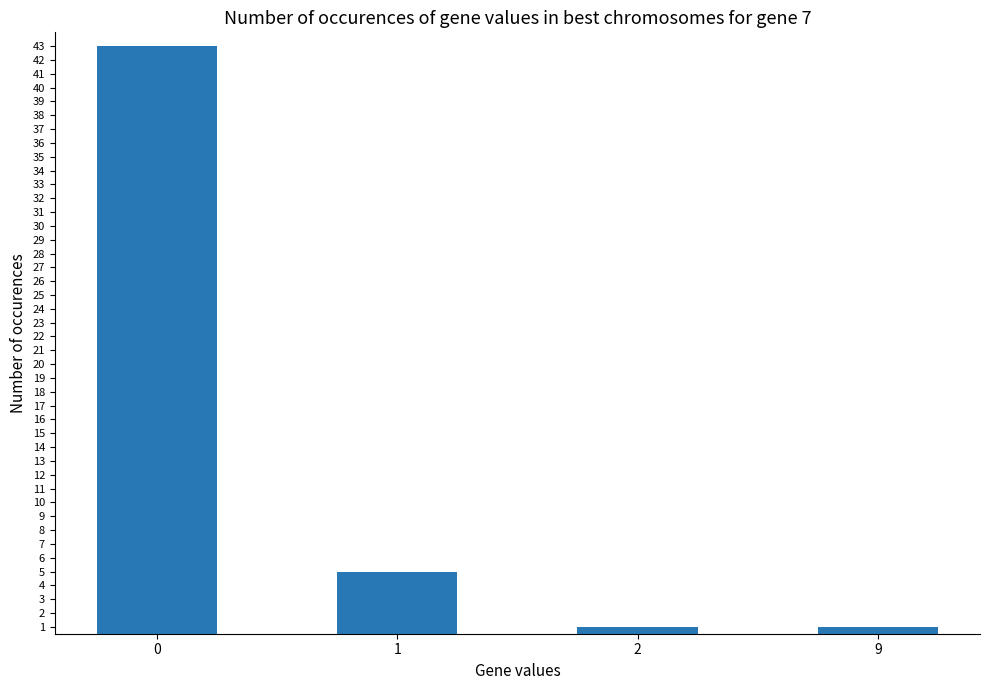

What is the smallest value displayed?

1